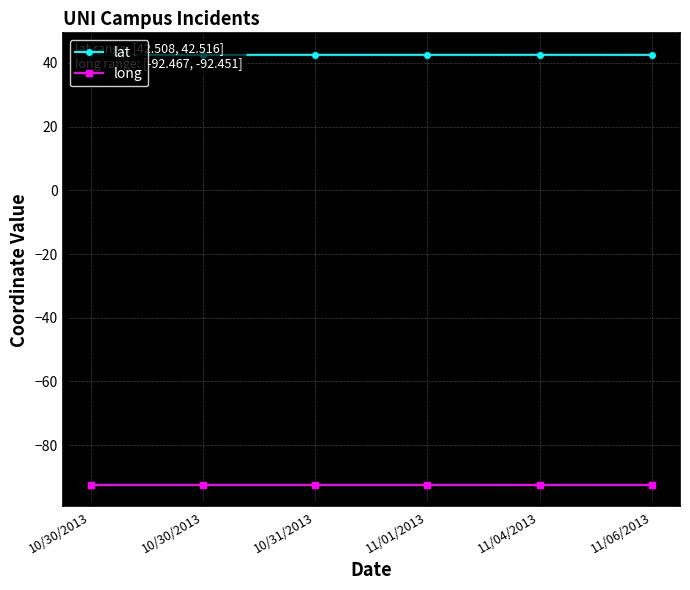

Is this an area chart (filled region under the line)?

No